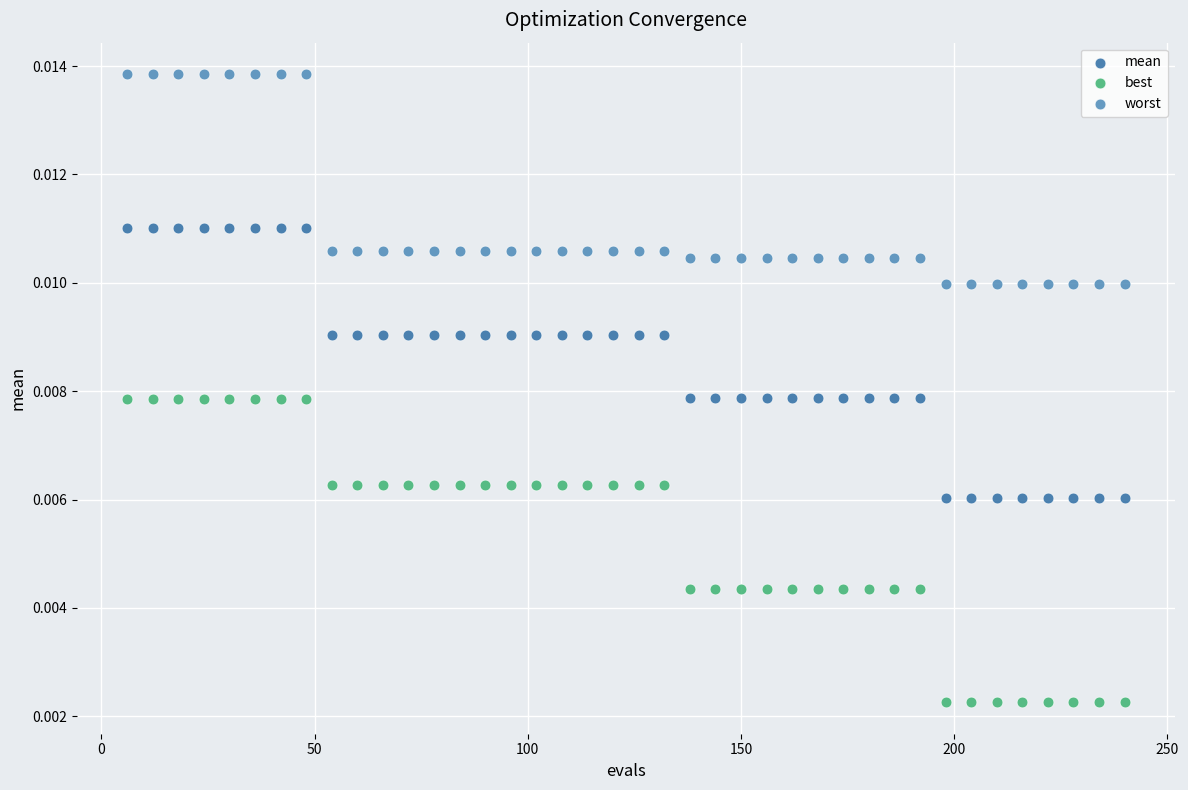

Across all data points, what is the range of X values (max minus min)?

234.0